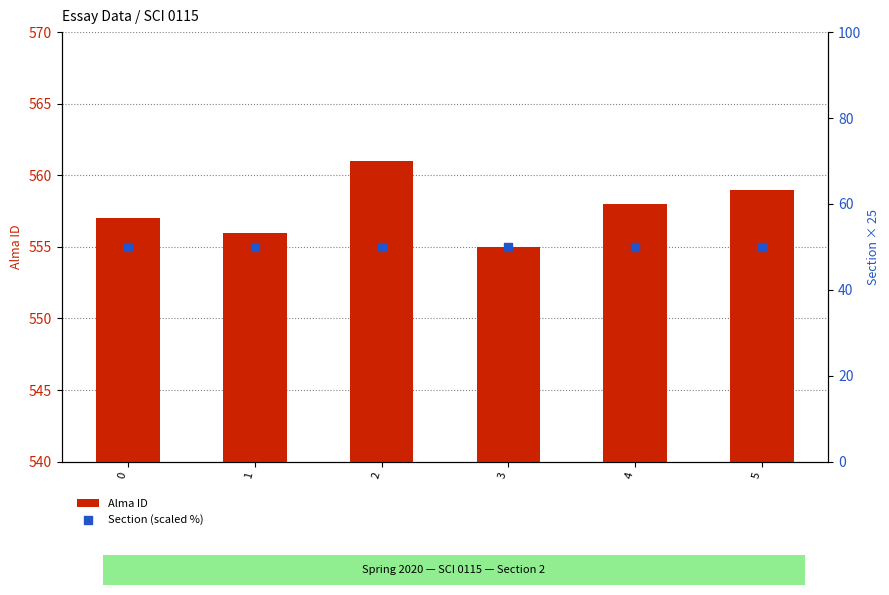

What is the total value across all series at 1?

606